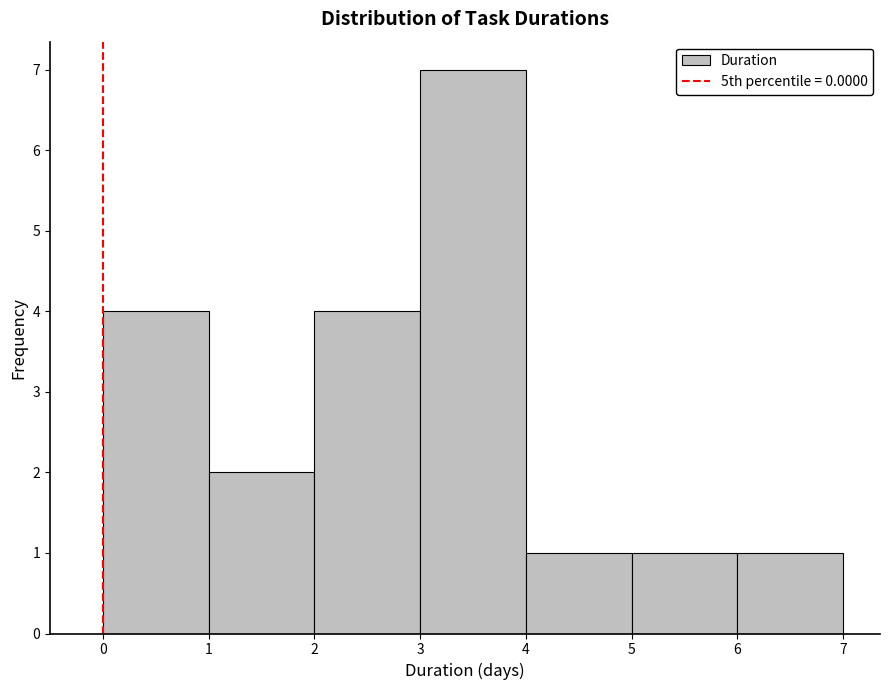

Over which range of the x-axis is the bar tallest?

3 to 4